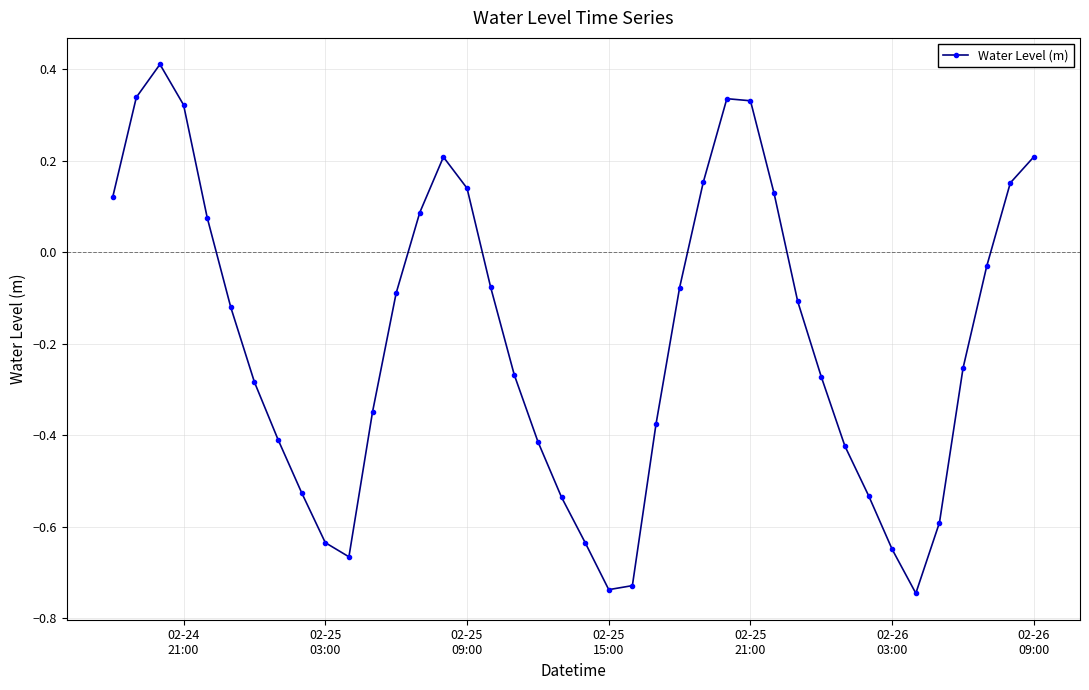

What is the greatest value displayed?

0.4